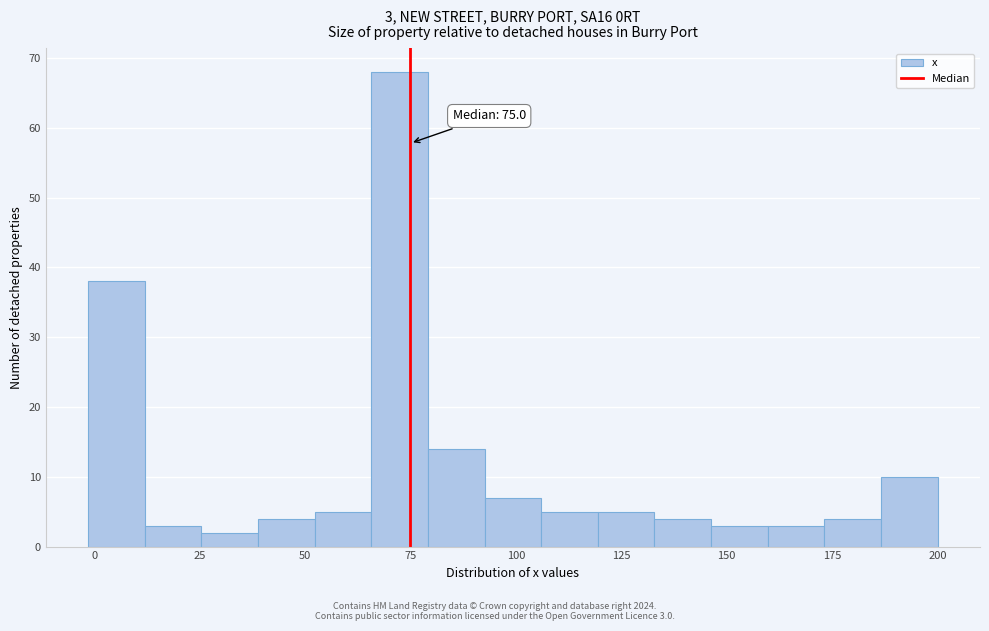

Around what value on the x-axis is the tallest bar? Give the approximate position of its centre, as read against the axis.

70